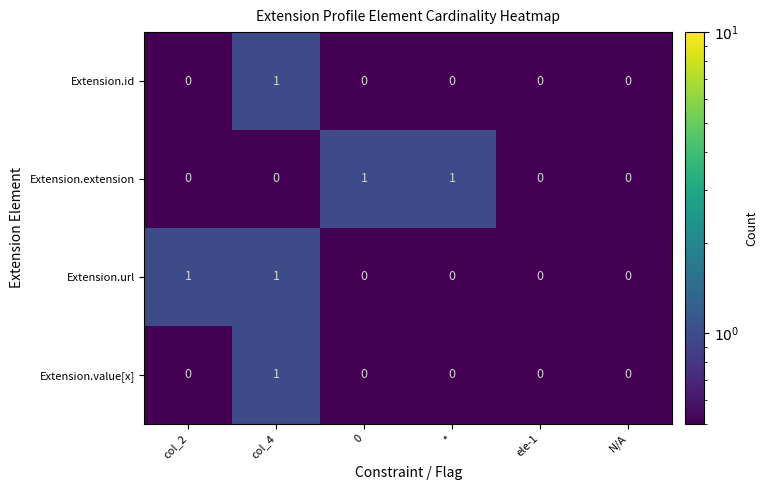

Between 0 and ele-1, which series saw the biggest shift?

Extension.extension